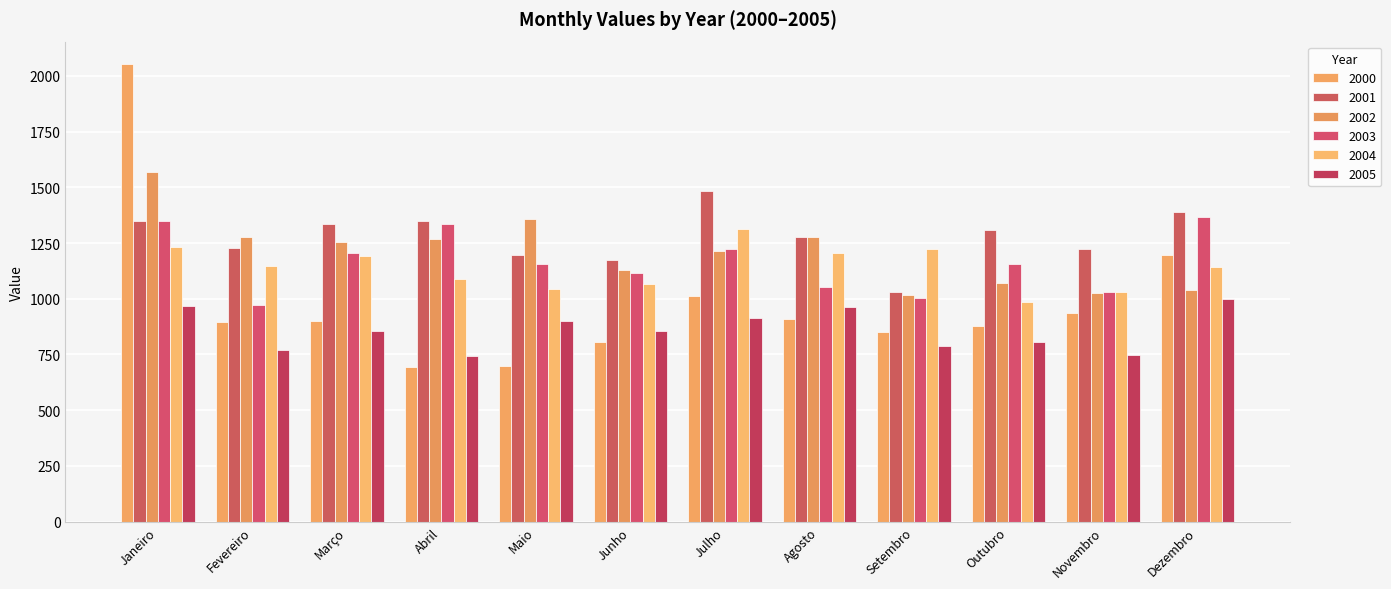

Is the value of 2004 at Maio greater than the value of 2001 at Maio?

No